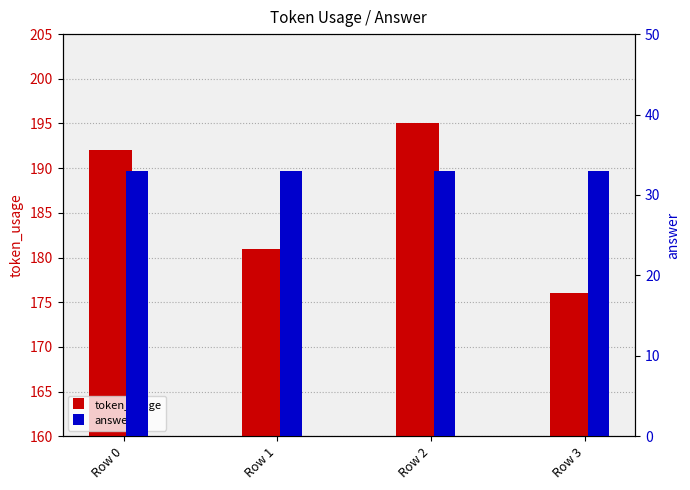

How many bars are there in each group?

2